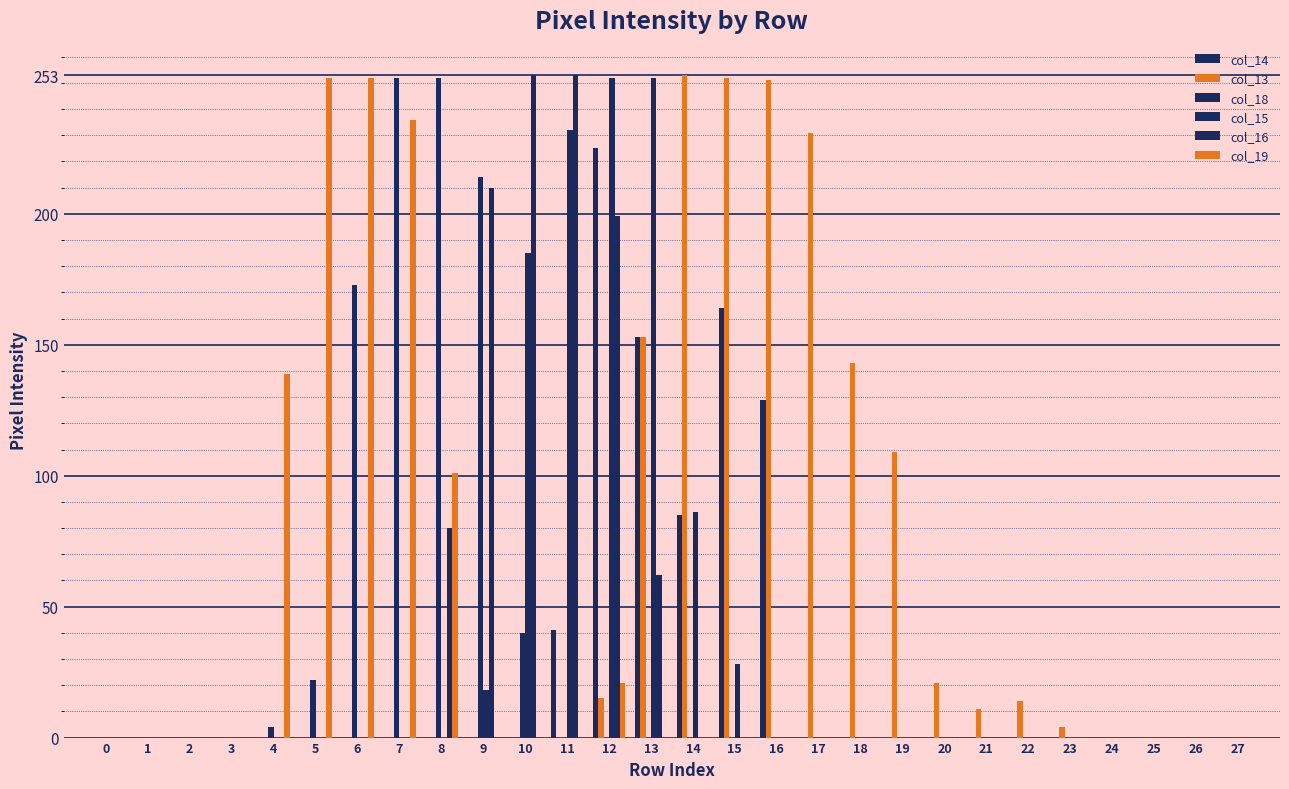

Reading left to right, transcribe all the data shown in this chart.

col_14: 0	0	0	0	0	0	0	0	0	0	0	41	225	153	85	164	129	0	0	0	0	0	0	0	0	0	0	0
col_13: 0	0	0	0	0	0	0	0	0	0	0	0	15	153	253	252	251	231	143	109	21	11	14	4	0	0	0	0
col_18: 0	0	0	0	4	22	173	252	252	214	40	0	0	0	0	0	0	0	0	0	0	0	0	0	0	0	0	0
col_15: 0	0	0	0	0	0	0	0	0	18	185	232	252	252	86	28	0	0	0	0	0	0	0	0	0	0	0	0
col_16: 0	0	0	0	0	0	0	0	80	210	253	253	199	62	0	0	0	0	0	0	0	0	0	0	0	0	0	0
col_19: 0	0	0	0	139	252	252	236	101	0	0	0	21	0	0	0	0	0	0	0	0	0	0	0	0	0	0	0